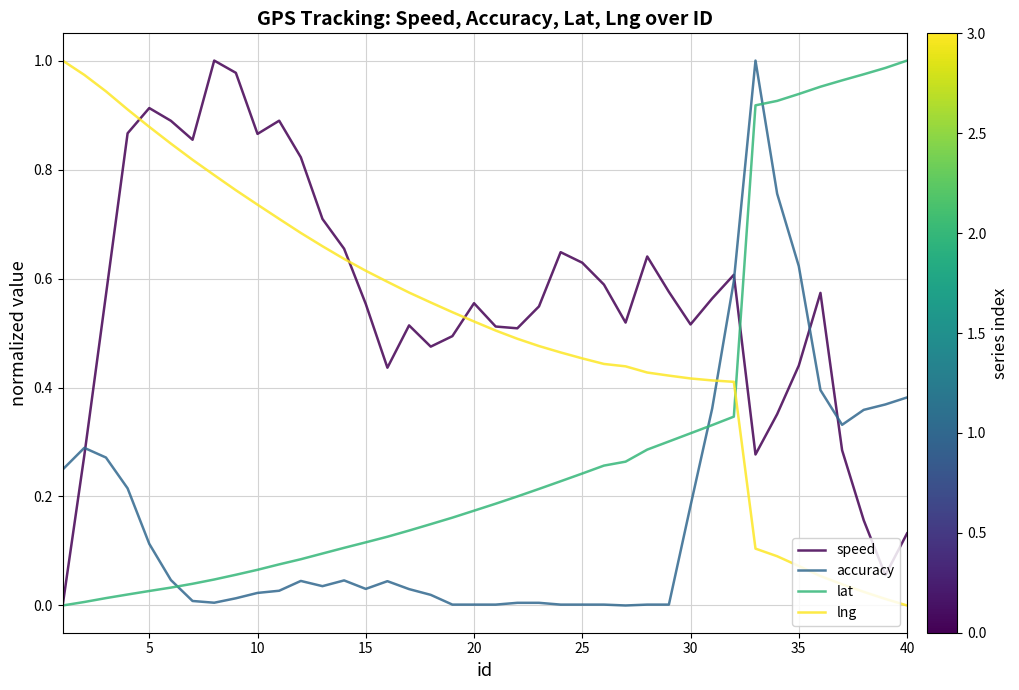

True or false: lat and lng intersect in this chart.

True